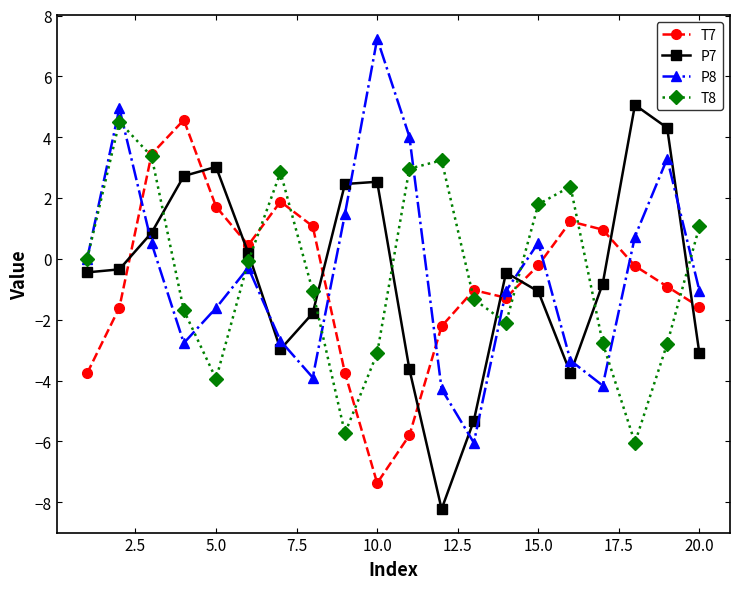

True or false: P8 and T7 cross at least once.

True